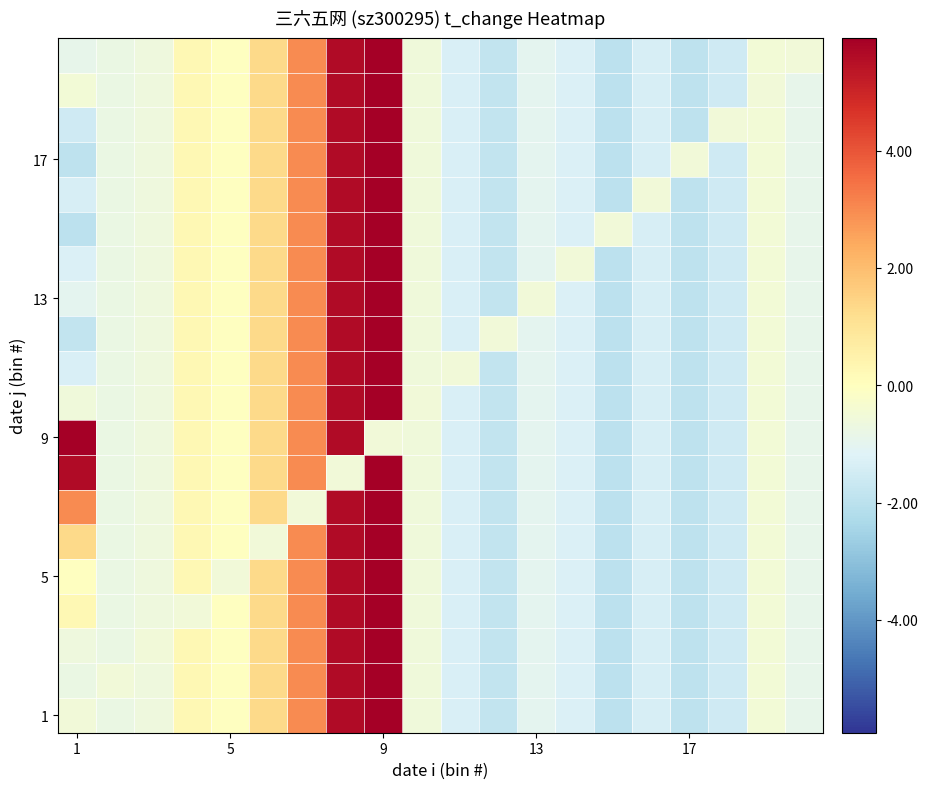

How many distinct data groups are displayed?

20